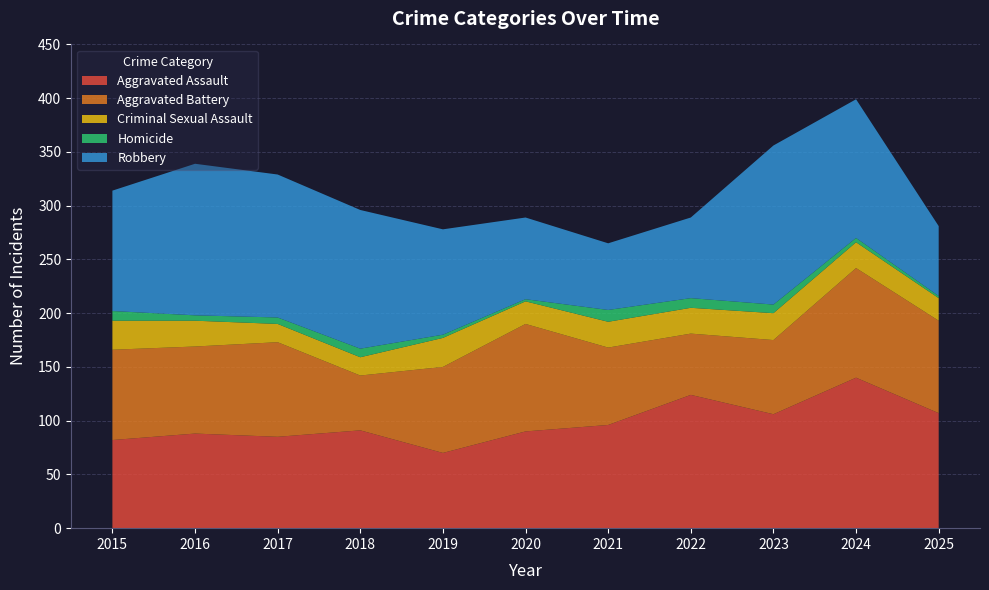

Reading left to right, what are all the values shown in this chart?

Aggravated Assault: 82	88	85	91	70	90	96	124	106	140	107
Aggravated Battery: 84	81	88	51	80	100	72	57	69	102	86
Criminal Sexual Assault: 27	24	17	17	27	21	24	24	25	24	21
Homicide: 9	5	6	8	3	2	11	9	8	4	2
Robbery: 112	141	133	129	98	76	62	75	148	129	65